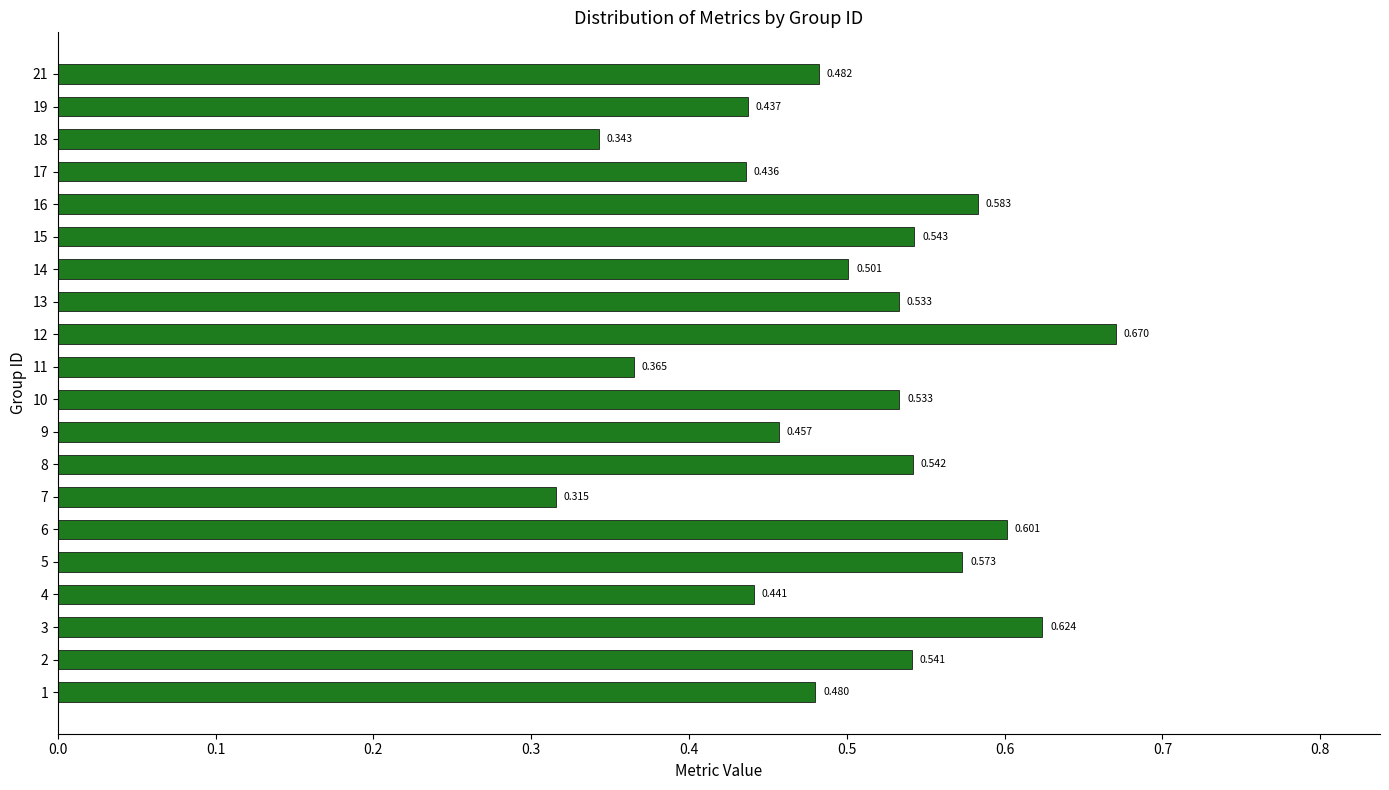

Between 12 and 13, which is larger?

12